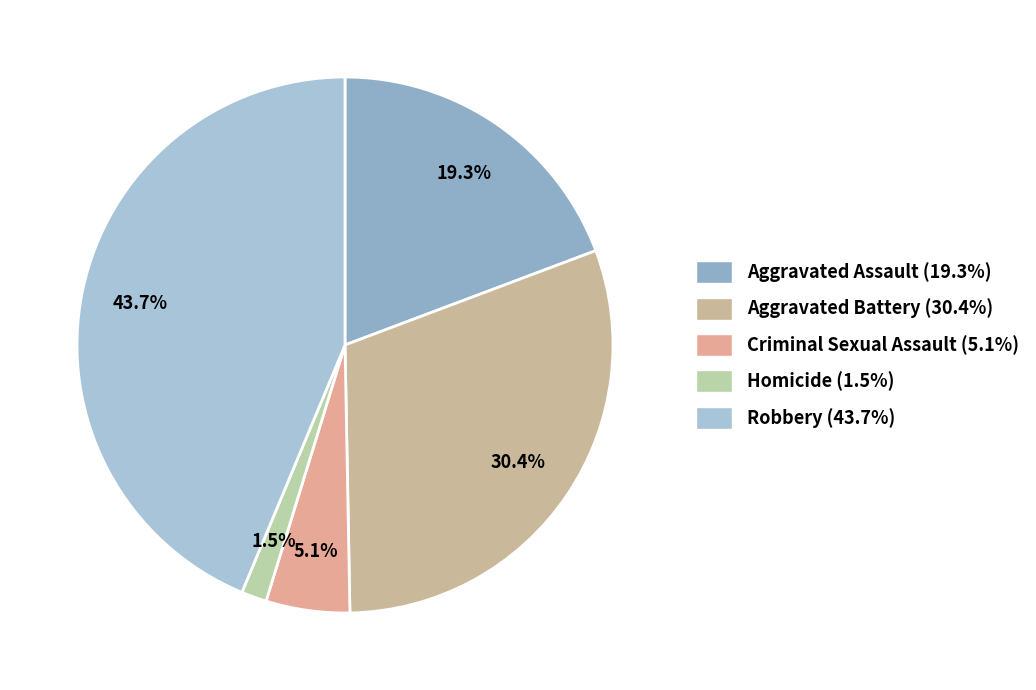

To the nearest percent, what is the combined percentage of Criminal Sexual Assault and Aggravated Battery?

35%